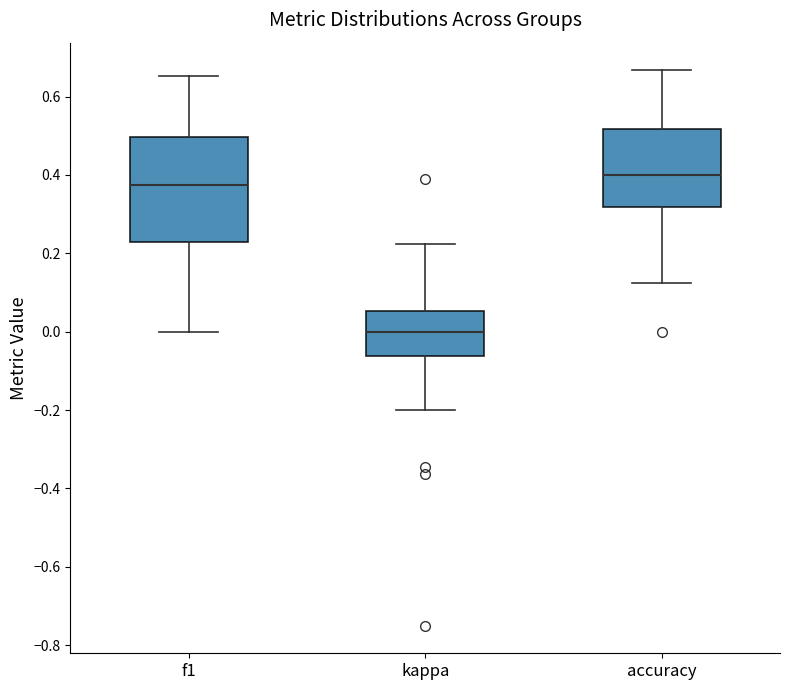

Which box is the tallest, from its lower edge to its upper edge?

f1